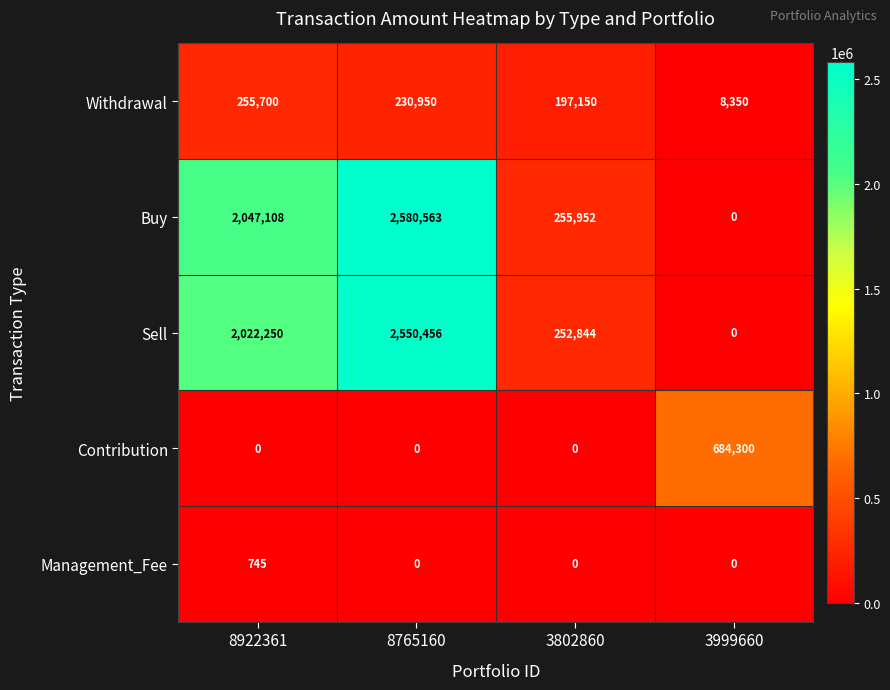

Reading left to right, extract all data points from this chart.

Withdrawal: 255700	230950	197150	8350
Buy: 2047108	2580563	255952	0
Sell: 2022250	2550456	252844	0
Contribution: 0	0	0	684300
Management_Fee: 745	0	0	0